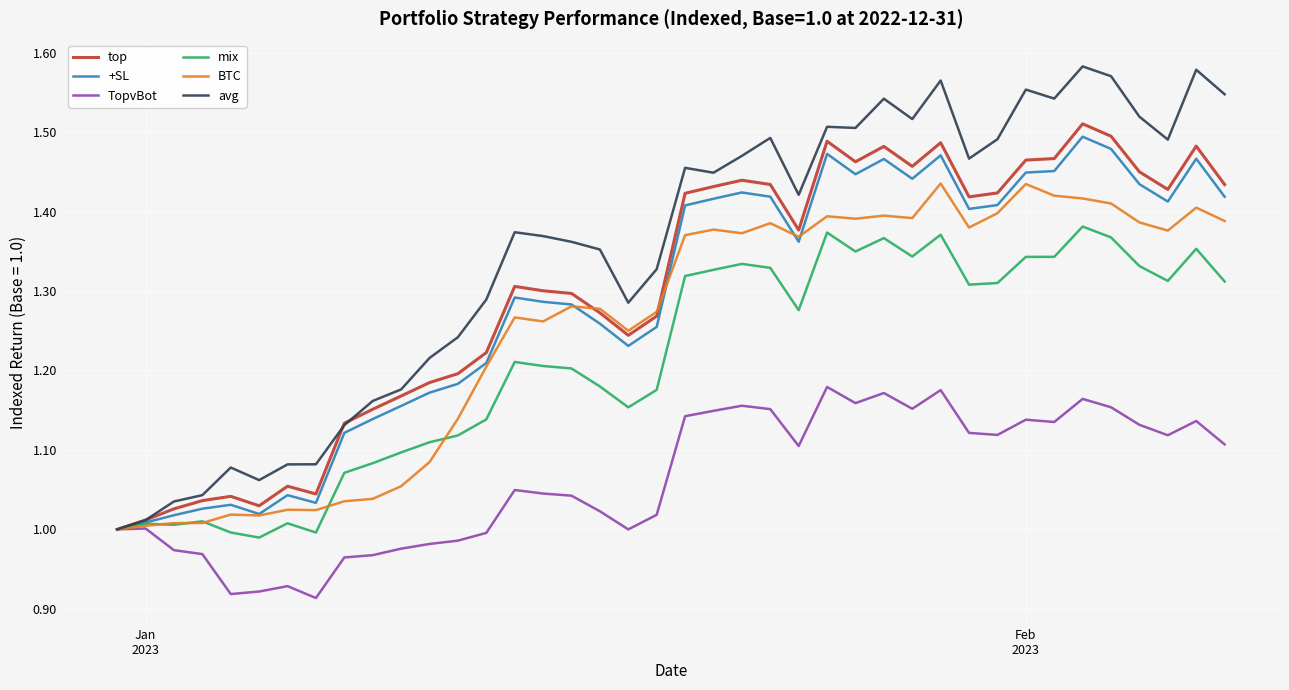

Rank the series by their maximum value, from lowest to highest.

TopvBot, mix, BTC, +SL, top, avg